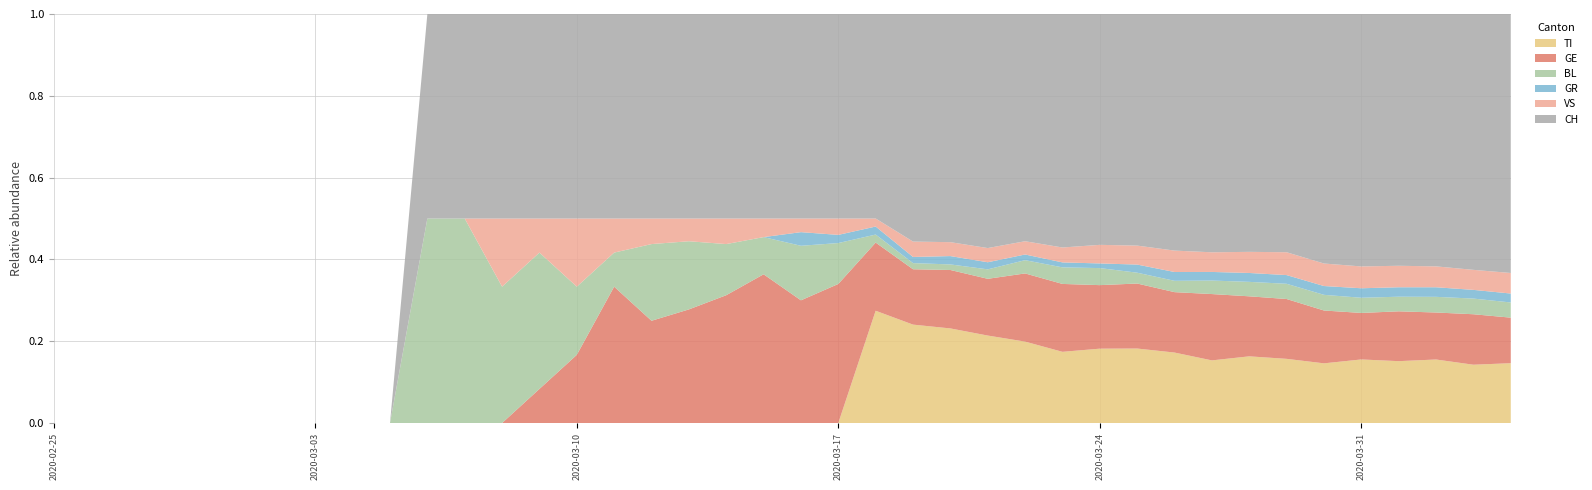

Reading right to left, what are all the values shown in this chart?

TI: 67	67	73	72	67	61	59	60	51	56	55	48	43	43	37	34	32	28	0	0	0	0	0	0	0	0	0	0	0	0	0	0	0	0	0	0	0	0	0	0
GE: 51	58	54	58	49	54	55	54	54	48	48	41	41	36	24	21	18	17	17	9	8	5	5	4	4	1	1	0	0	0	0	0	0	0	0	0	0	0	0	0
BL: 17	18	18	17	16	16	14	13	11	9	8	11	10	7	4	2	2	2	5	4	2	2	3	3	1	1	4	2	2	2	0	0	0	0	0	0	0	0	0	0
GR: 10	10	11	11	10	9	8	8	7	7	6	3	3	3	3	3	2	2	1	1	0	0	0	0	0	0	0	0	0	0	0	0	0	0	0	0	0	0	0	0
VS: 23	23	24	25	23	23	21	19	16	17	14	12	9	7	6	5	5	2	2	1	1	1	1	1	1	1	1	1	0	0	0	0	0	0	0	0	0	0	0	0
CH: 290	294	290	293	266	255	219	214	194	188	171	149	141	120	99	82	74	51	25	15	11	8	9	8	6	3	6	3	2	2	0	0	0	0	0	0	0	0	0	0